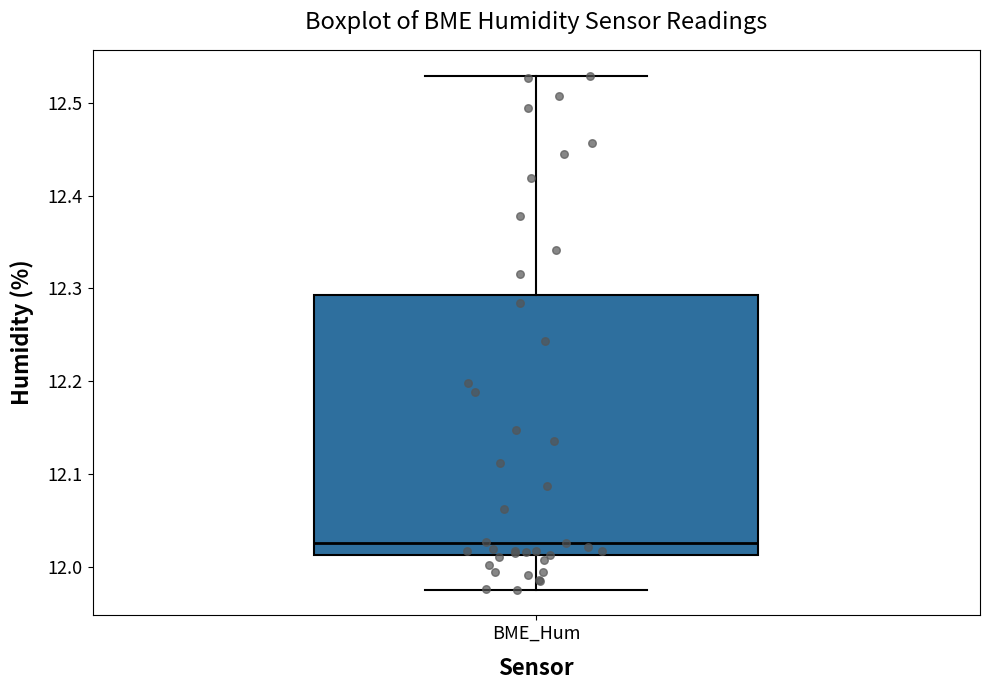

Read this box plot against the y-axis: the position of the median line, the range covered by the box, and the ends of both whiskers. The values are not printed on the chart, so give them approximately, as read against the axis.

median 12.03, box 12.01 to 12.29, whiskers 11.98 to 12.53